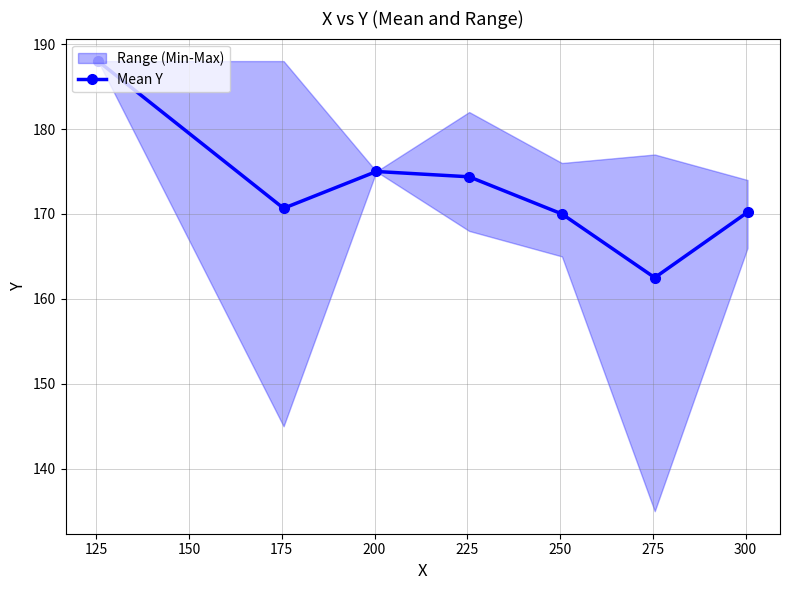

How many points are higher than both their immediate neighbors (excluding endpoints)?

1